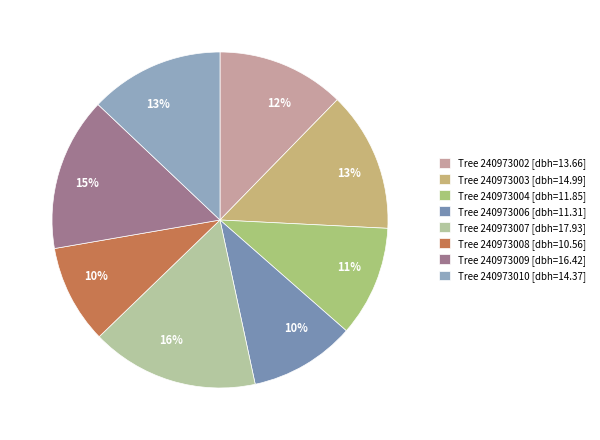

To the nearest percent, what is the average slice percentage?

12%